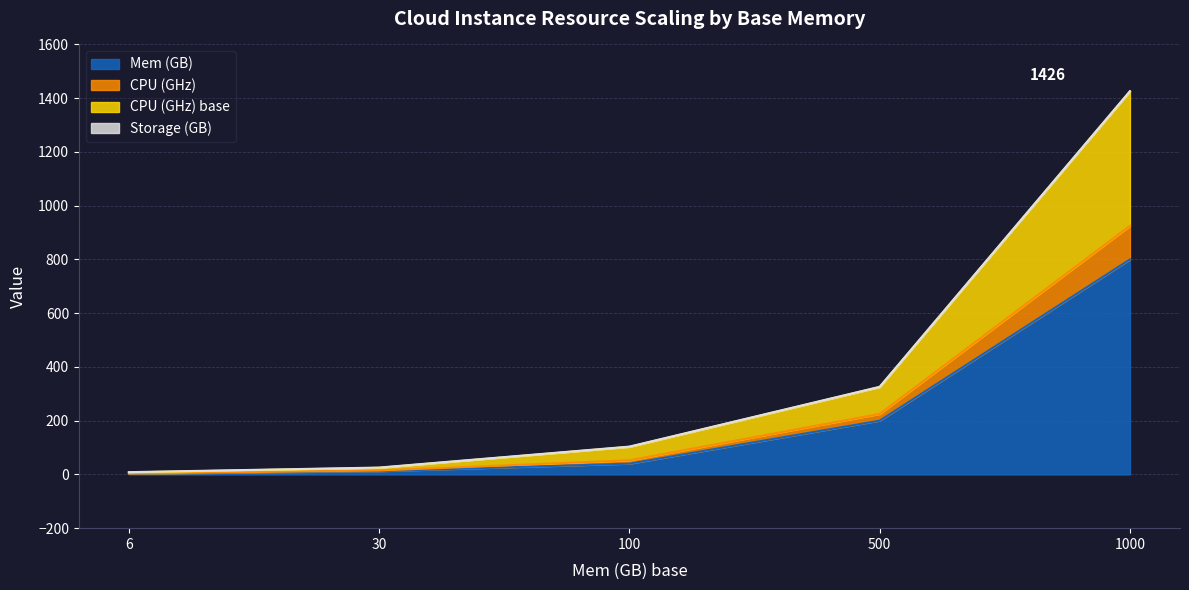

What is the total value across all series at 100?

103.5